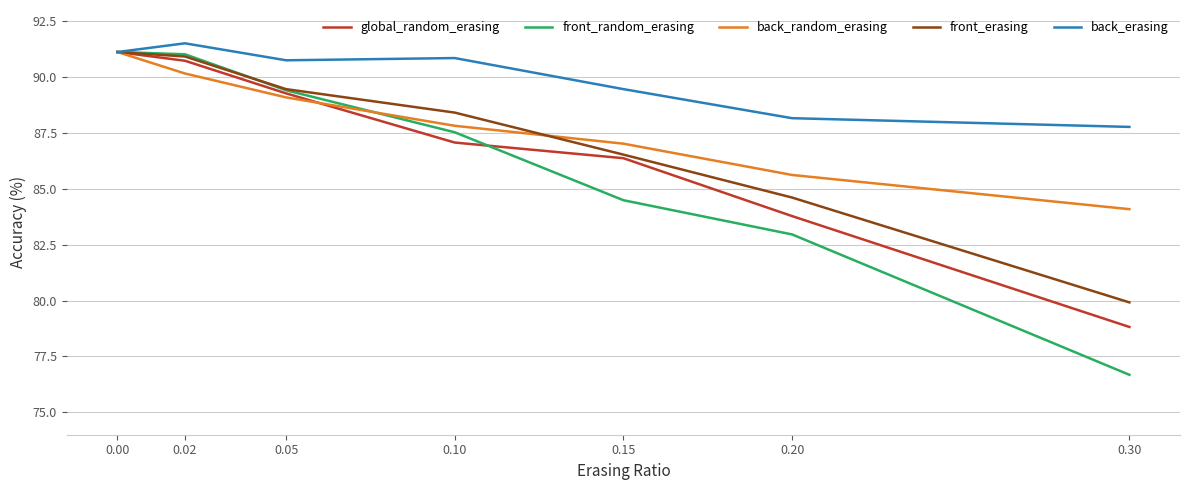

Rank the series at 0.30 from lowest to highest value.

front_random_erasing, global_random_erasing, front_erasing, back_random_erasing, back_erasing